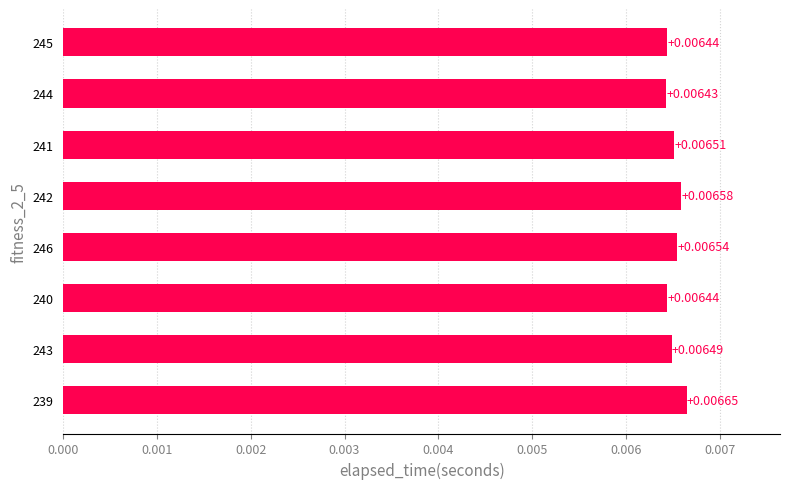

Which label corresponds to the smallest value in the chart?

244